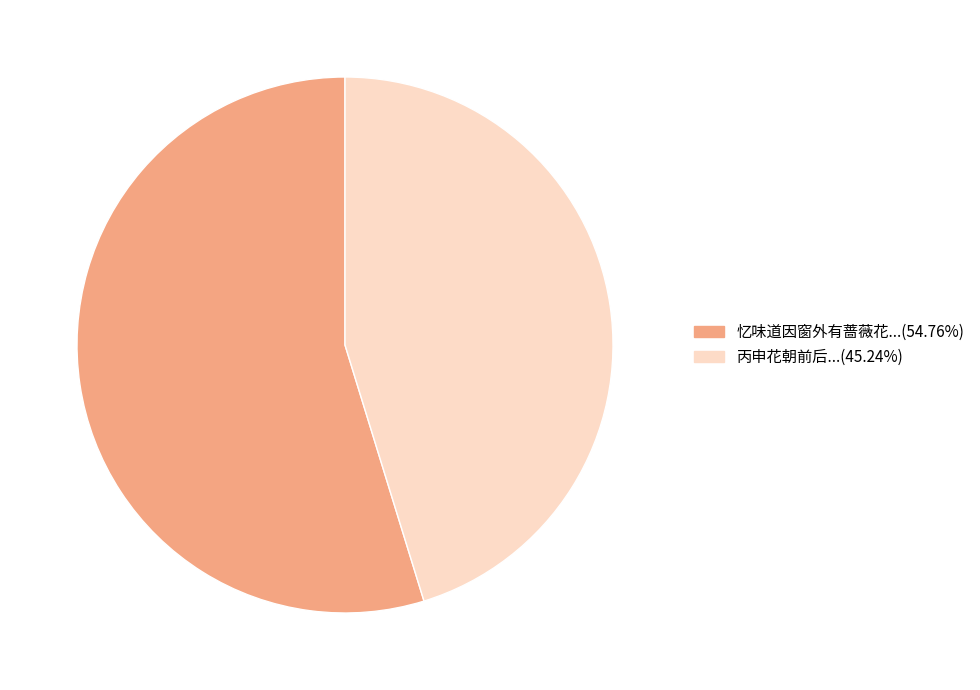

Is there a majority slice in this chart?

Yes